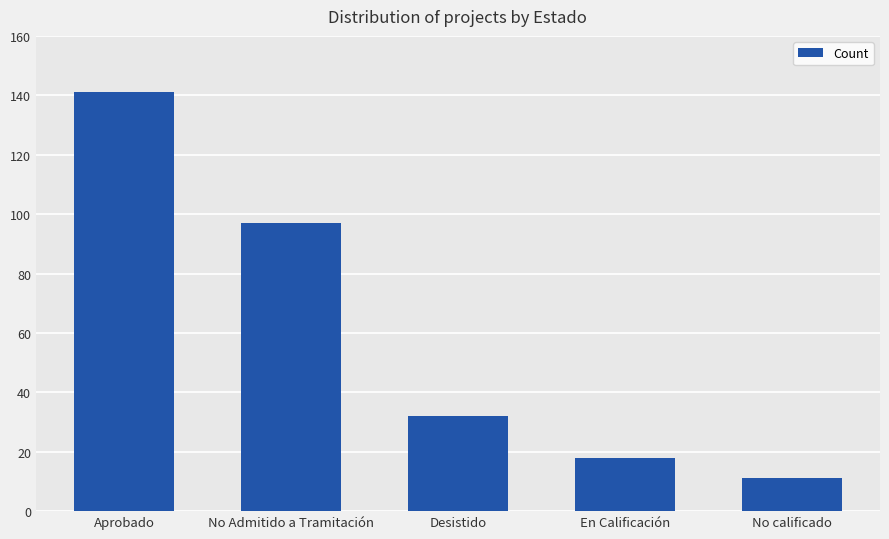

What is the sum of the values at En Calificación and Desistido?

50